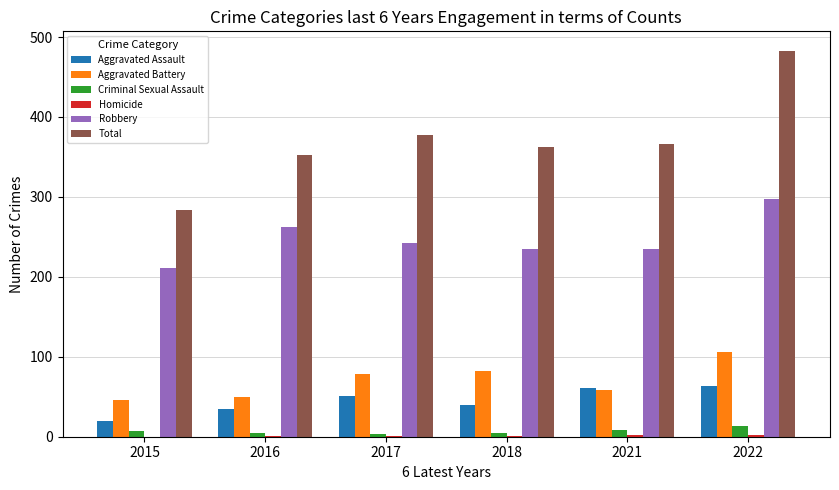

What is the maximum value shown in the chart?

483